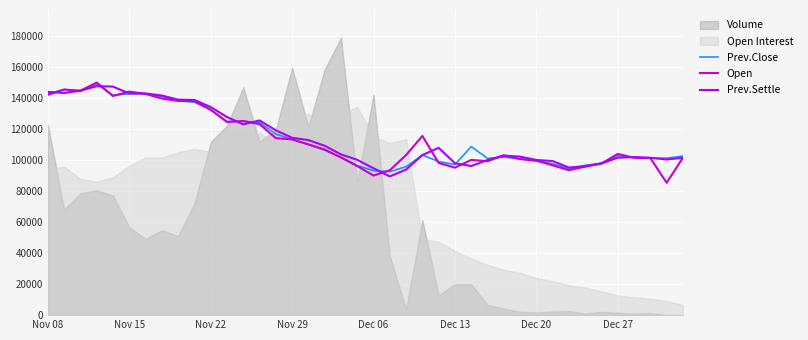

What is the lowest value of the Prev.Close series?

92450